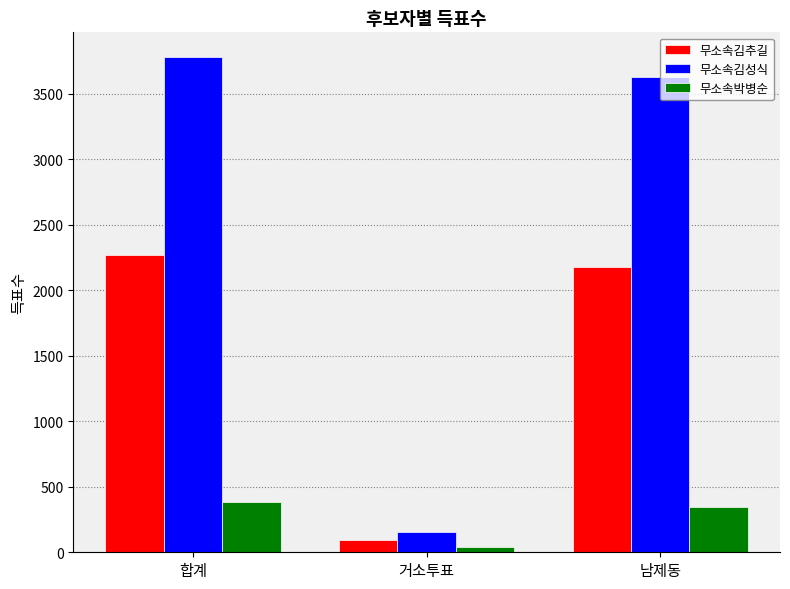

How many distinct data groups are displayed?

3